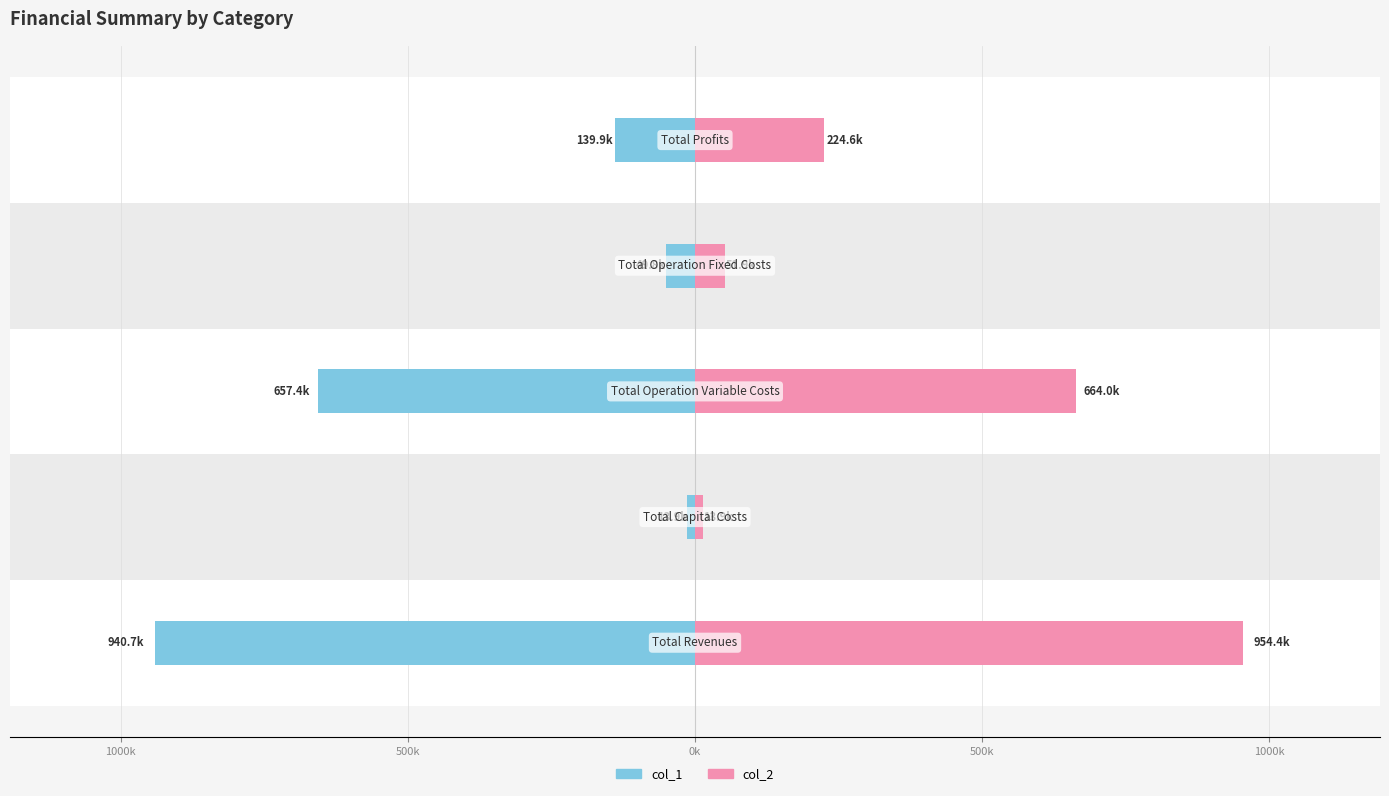

Reading left to right, extract all data points from this chart.

col_1: -940679.3	-13856.0	-657380.8	-49800.4	-139866.2
col_2: 954370.7	13856.0	663992.1	51923.2	224599.5